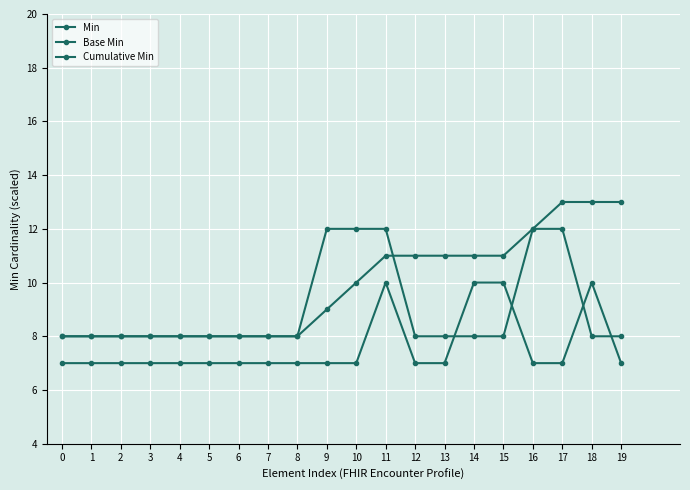

What is the total value across all series at 7?

23